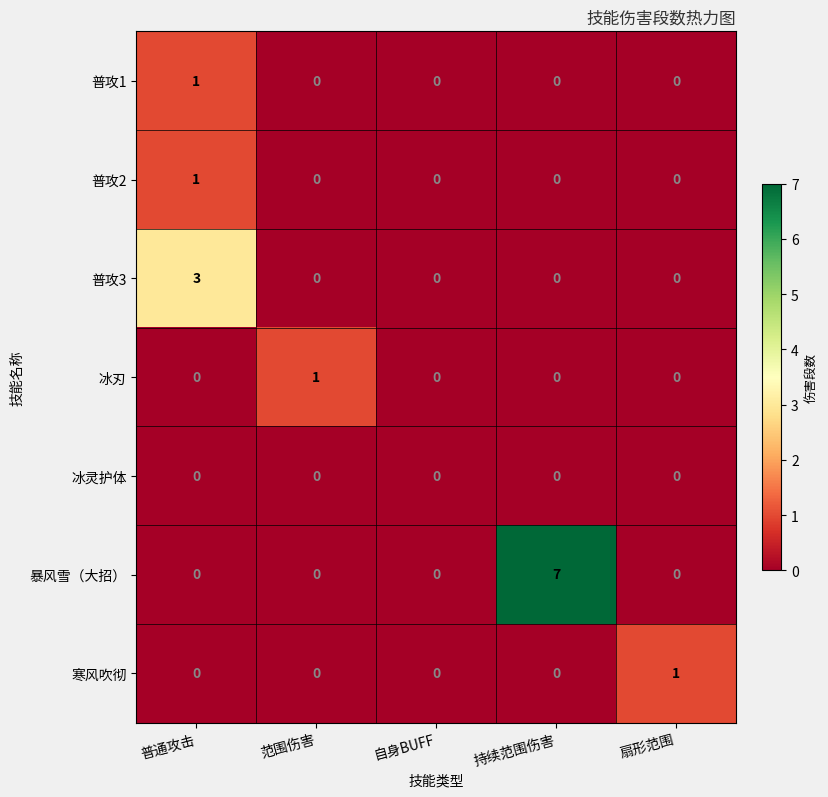

Which series has the largest total across all categories?

暴风雪（大招）